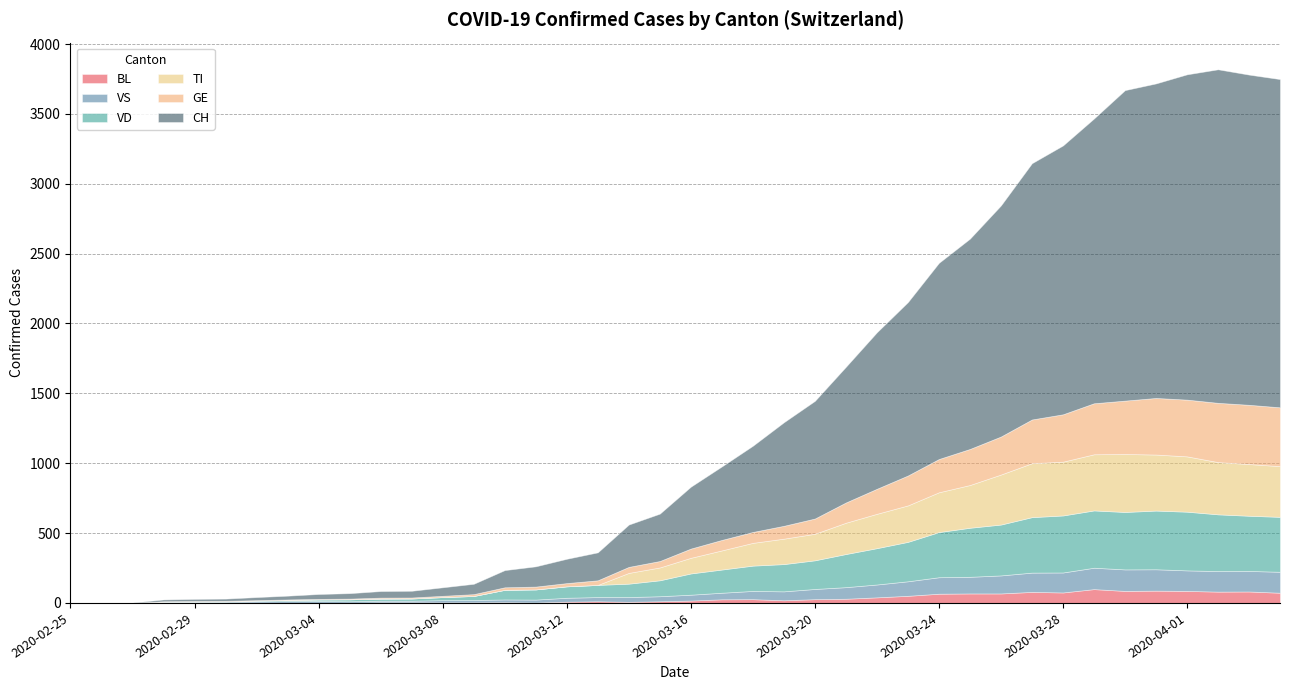

Is it true that BL equals 40 at 2020-03-22?

True